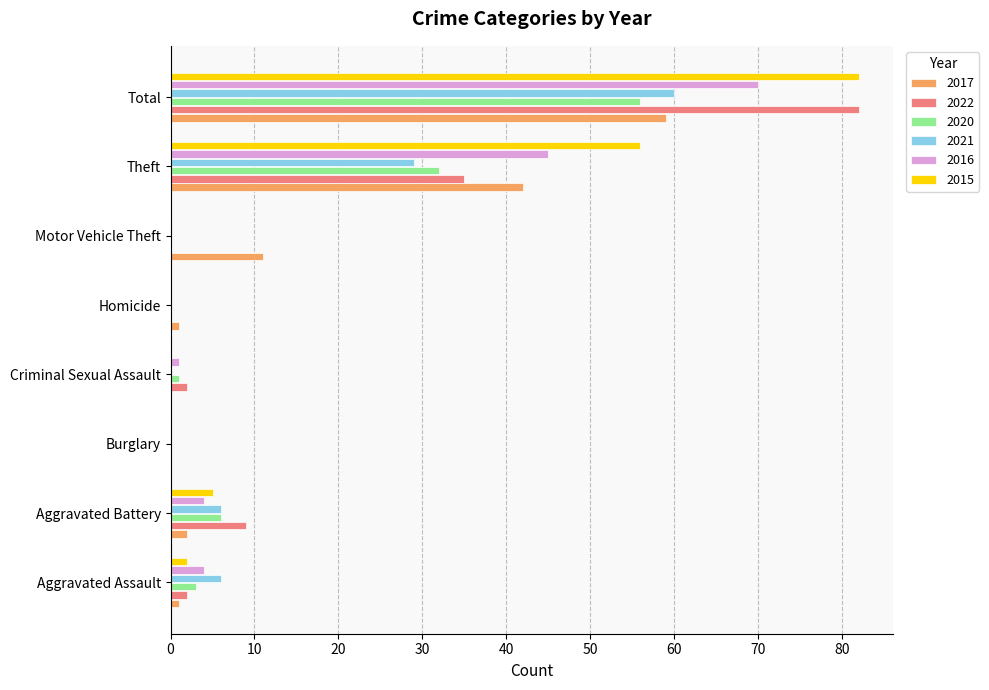

True or false: 2020 has a value of 1 at Criminal Sexual Assault.

True